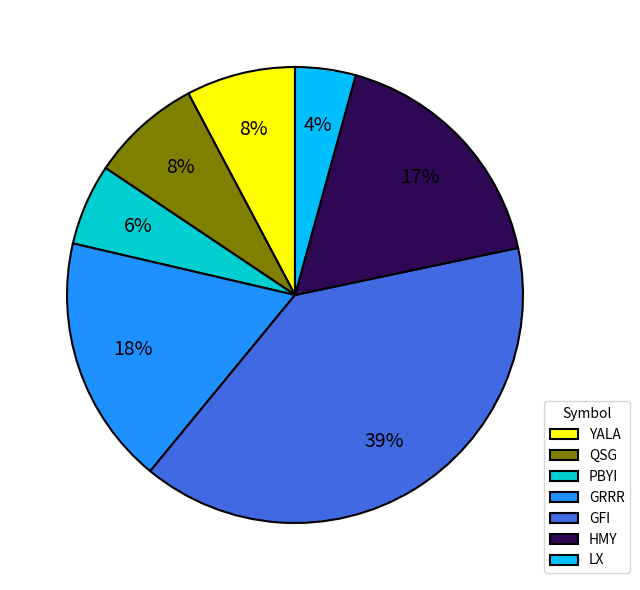

What percentage is the QSG slice, to the nearest percent?

8%